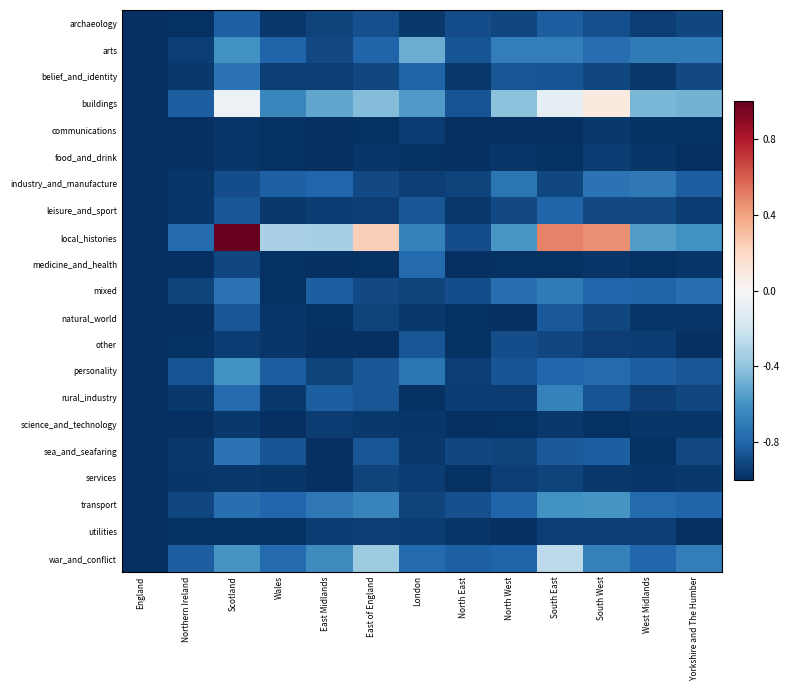

What is the total value across all series at Wales?

-18.5